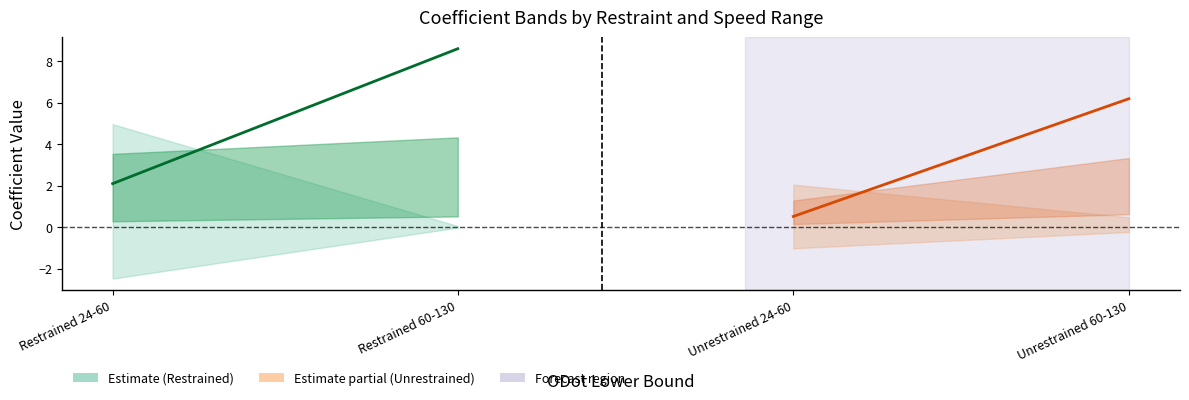

What is the difference between the Estimate (center) values at Restrained 60-130 and Restrained 24-60?

6.5